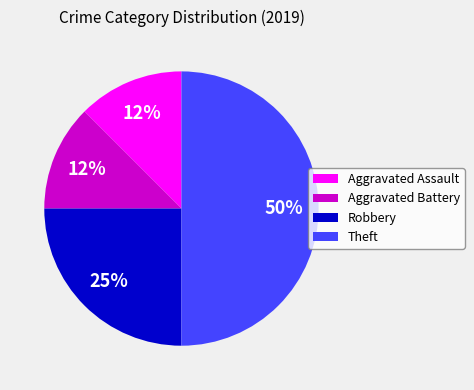

The Theft slice represents 50% of the pie. True or false?

True